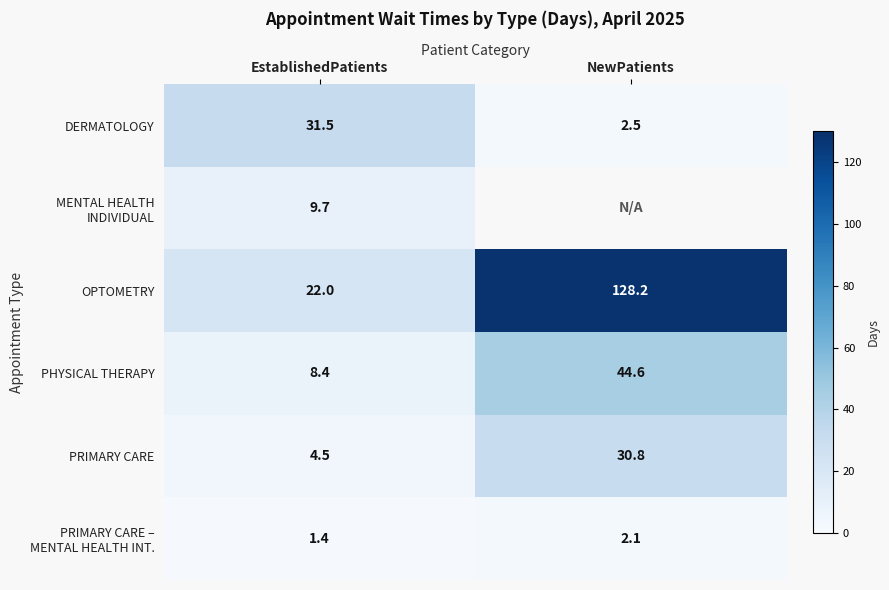

What is the minimum value for DERMATOLOGY?

2.5